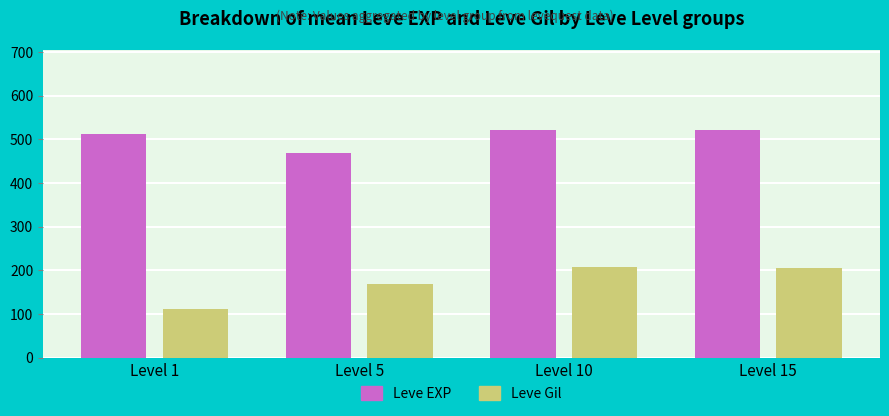

What is the difference between the Leve Gil values at Level 5 and Level 10?

38